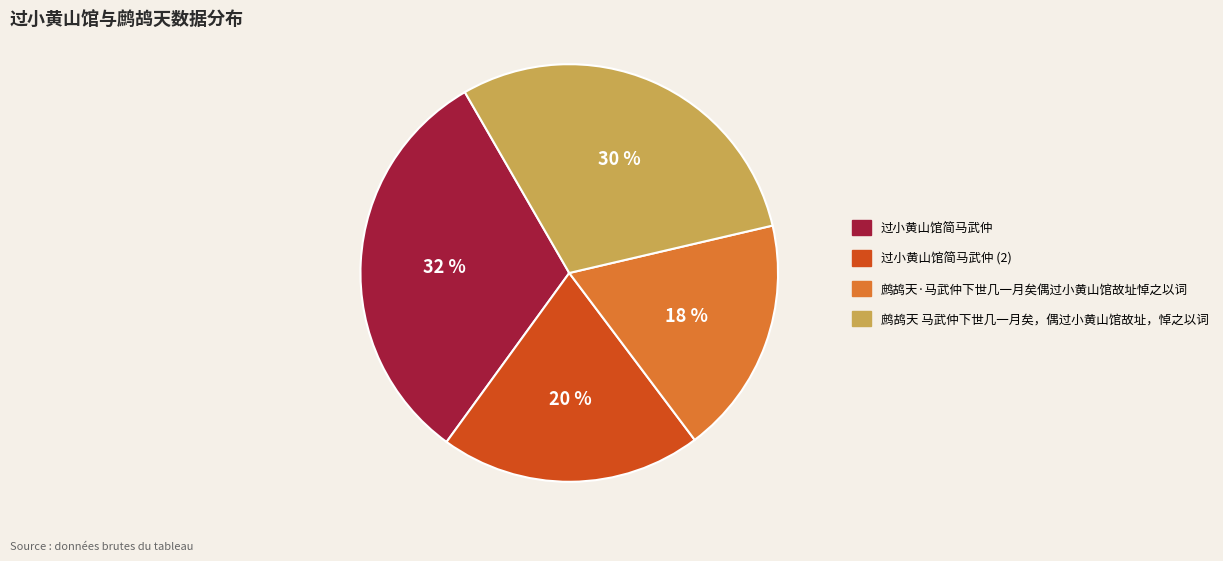

To the nearest percent, what portion does 过小黄山馆简马武仲 represent?

32%